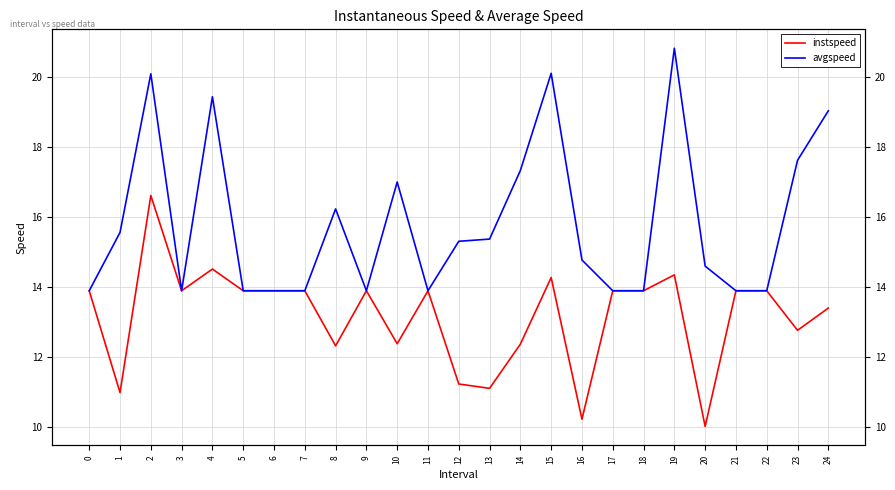

What is the sum of the instspeed values at 12 and 7?

25.1